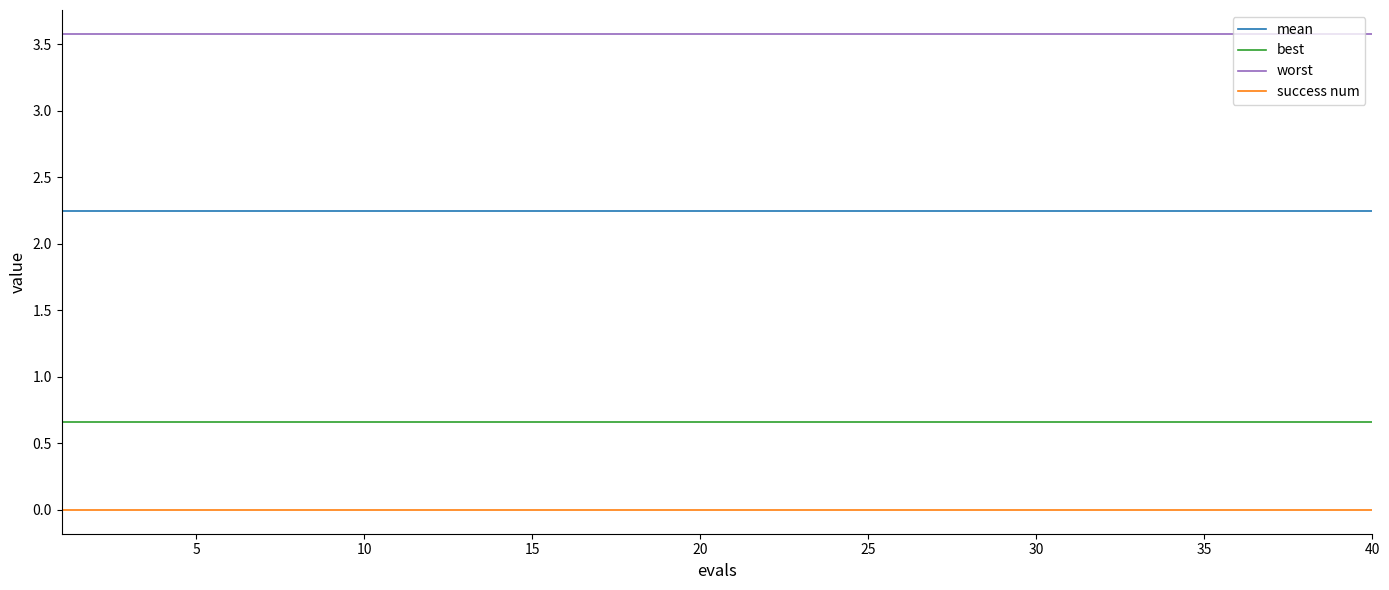

Rank the series by their average value, from lowest to highest.

success num, best, mean, worst